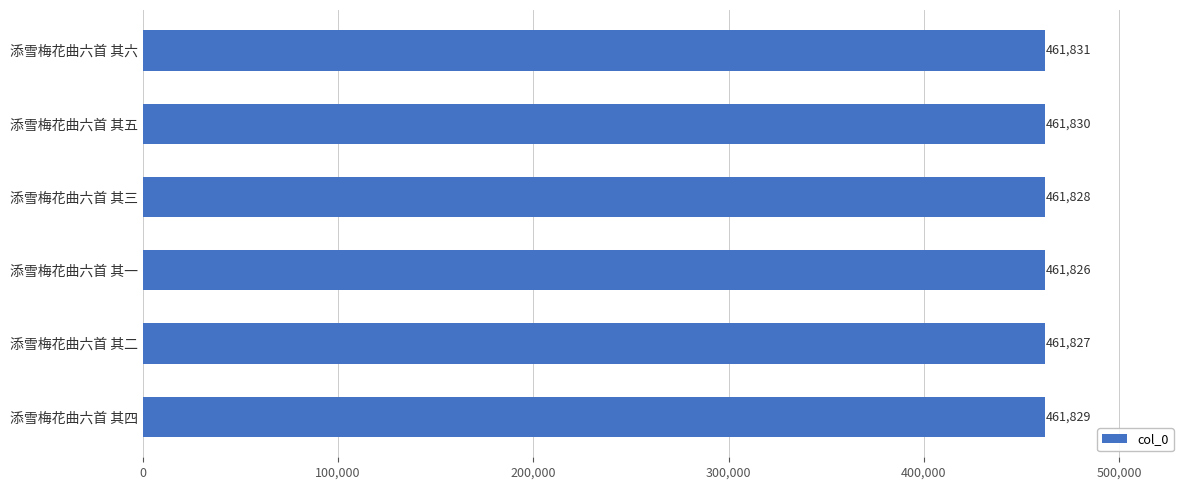

Rank the categories by value from lowest to highest.

添雪梅花曲六首 其一, 添雪梅花曲六首 其二, 添雪梅花曲六首 其三, 添雪梅花曲六首 其四, 添雪梅花曲六首 其五, 添雪梅花曲六首 其六